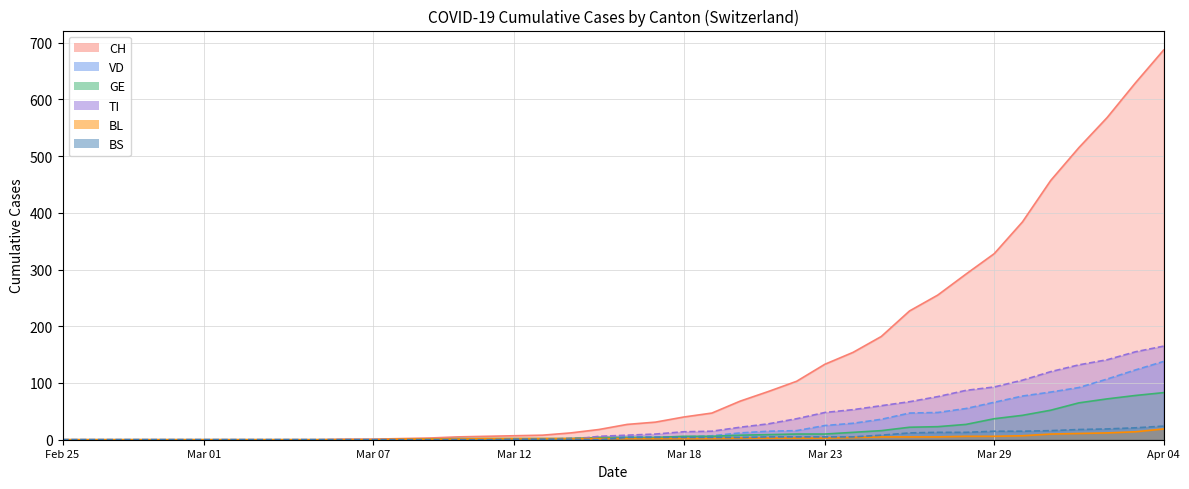

How many interior local peaks does the TI series have?

1